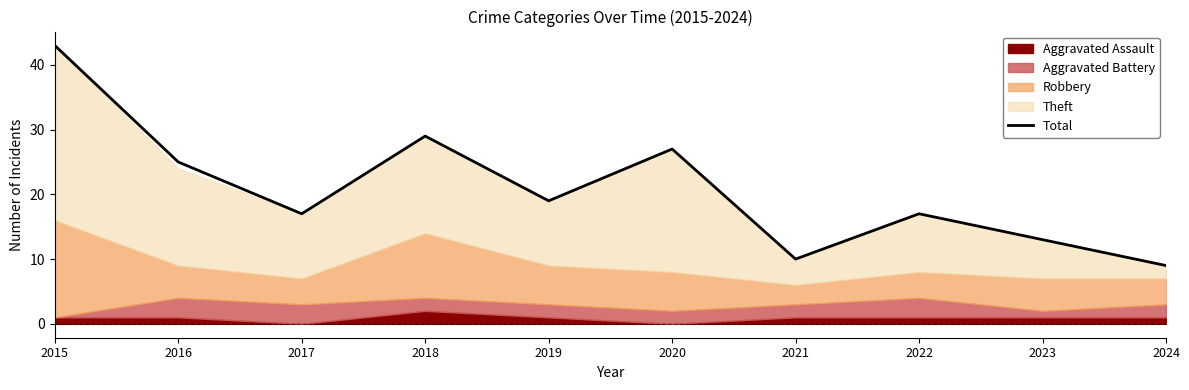

At which label is the value closest to 26?

2016